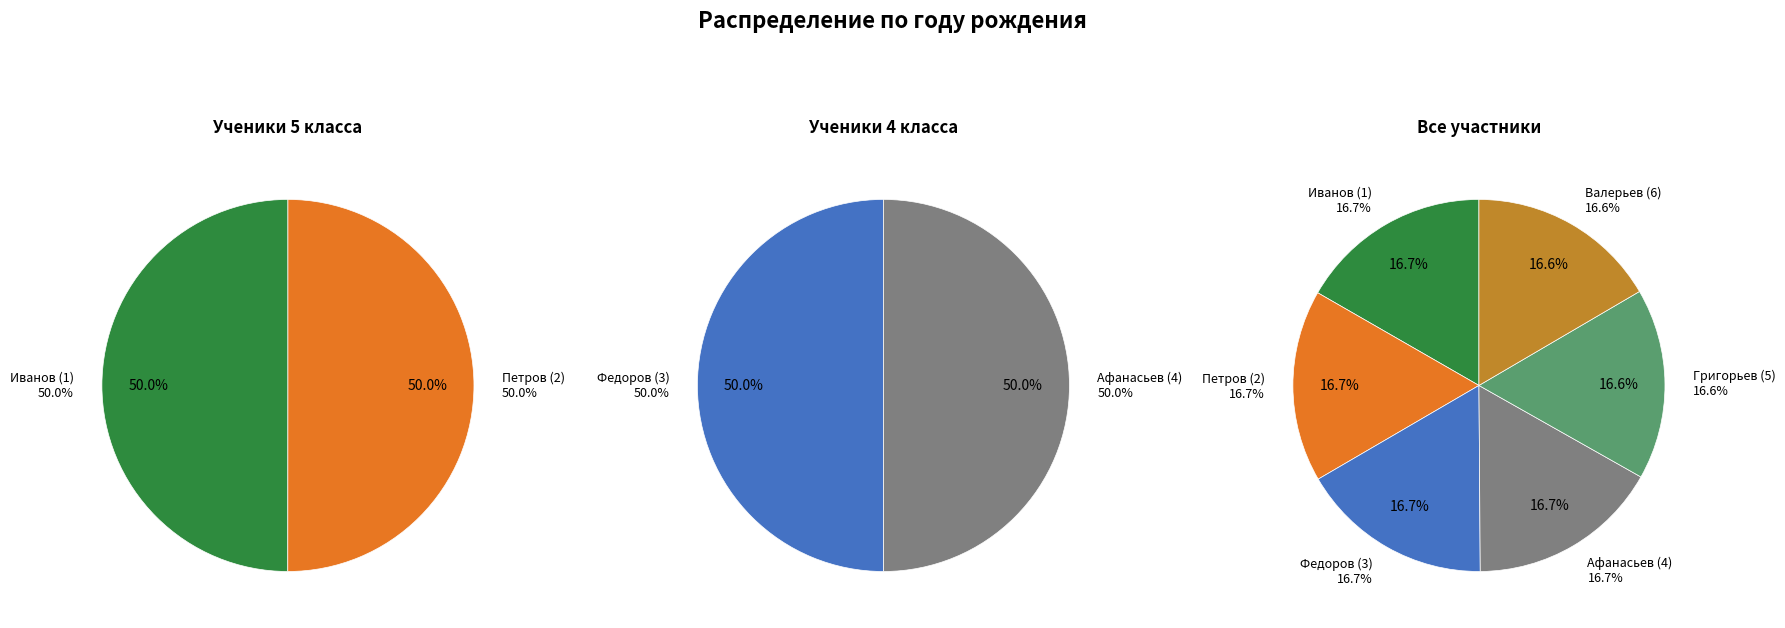

To the nearest percent, what portion does Григорьев (5) represent?

17%